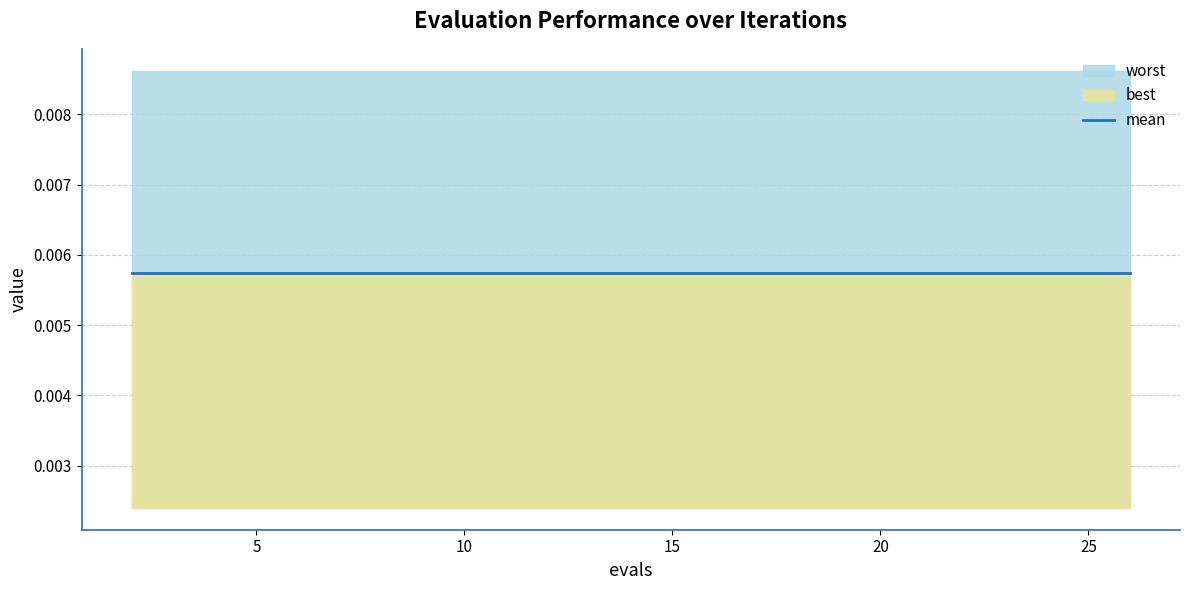

The worst series shows 0.0 at 6. True or false?

True